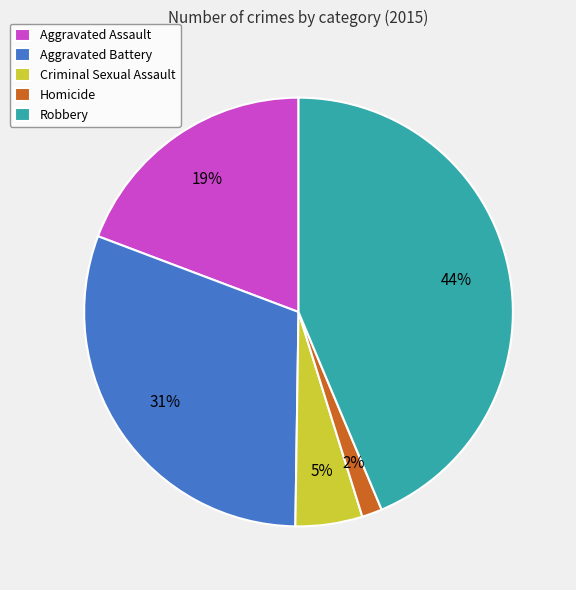

To the nearest percent, what is the difference between the largest and smallest slice percentages?

42%